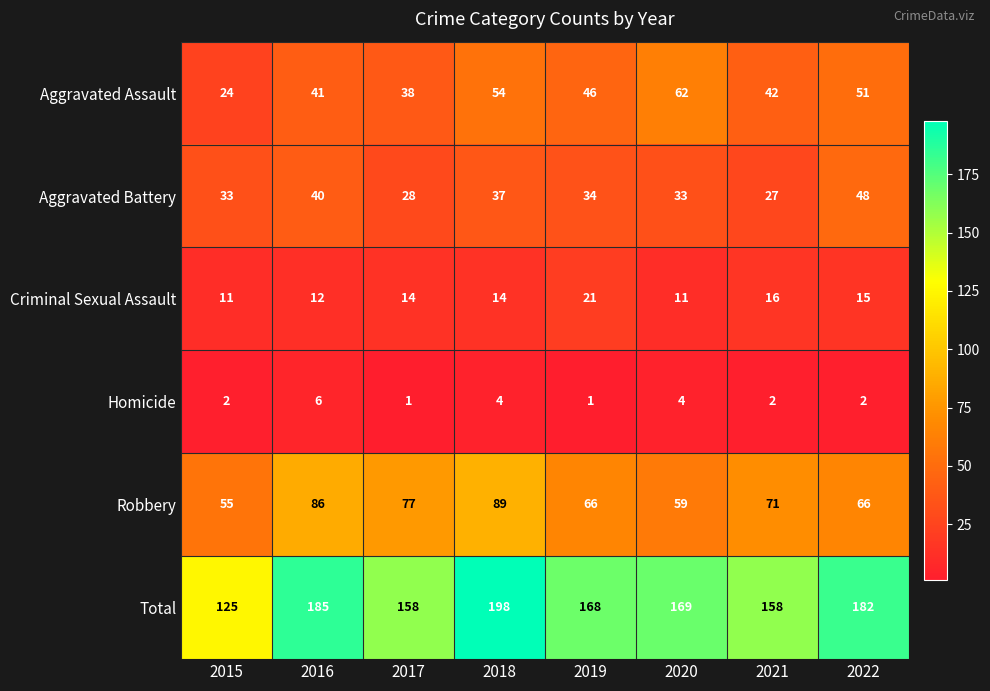

What is the sum of the Criminal Sexual Assault values at 2018 and 2016?

26